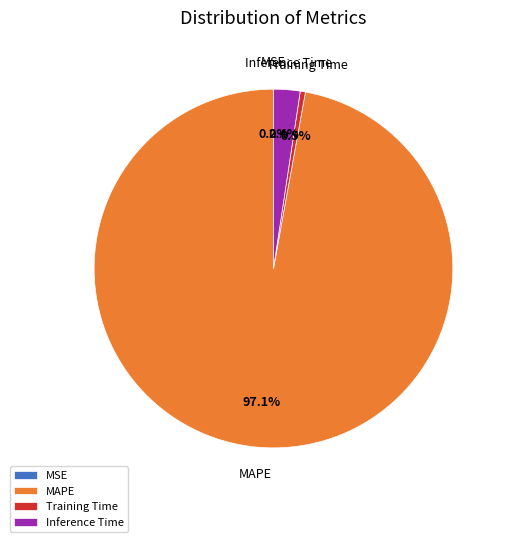

Which category has the biggest portion of the pie?

MAPE